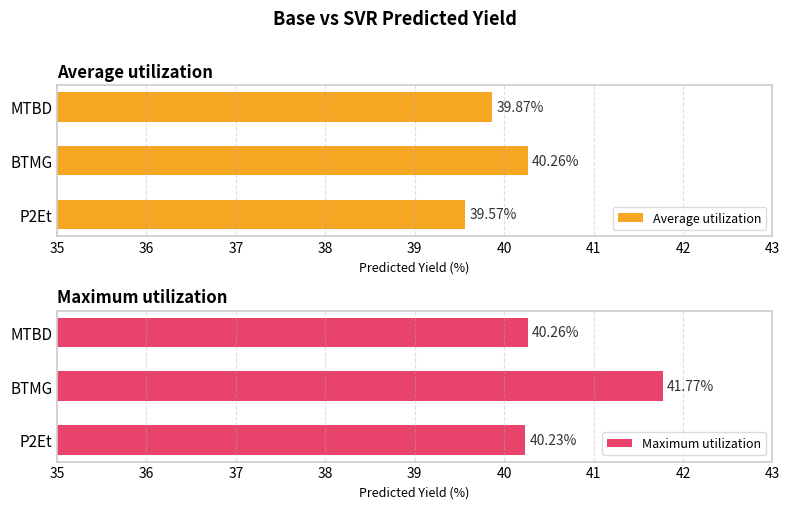

What is the average value of the Average utilization series?

39.9